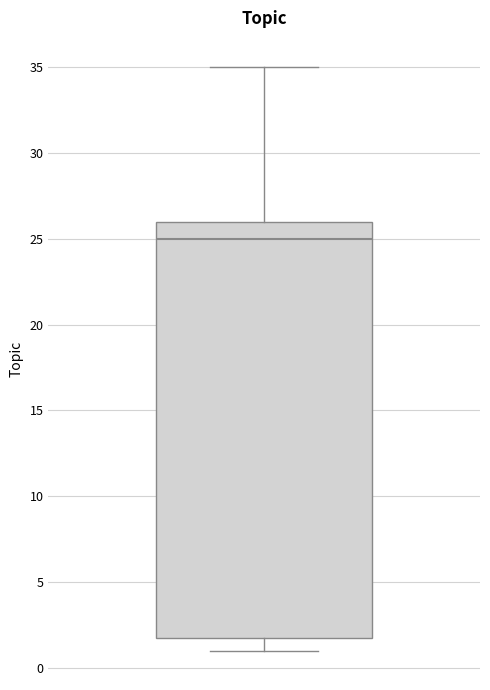

Transcribe this box plot: give where the median line is, the range the box spans, and where the two whiskers end, as read against the y-axis. The values are not printed on the chart, so give them approximately, as read against the axis.

median 25, box 2 to 26, whiskers 1 to 35